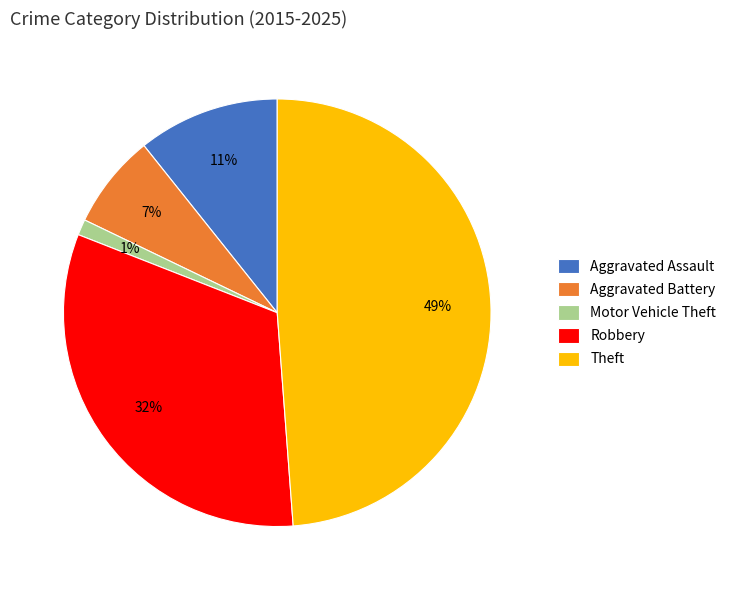

Is the sum of Robbery and Theft greater than half?

Yes